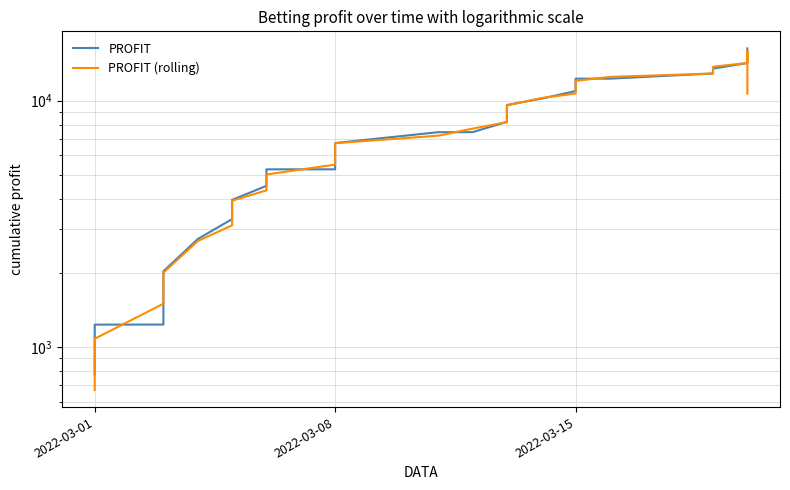

Between which two adjacent categories do PROFIT (rolling) and PROFIT first intersect?

2022-03-08 and 2022-03-15